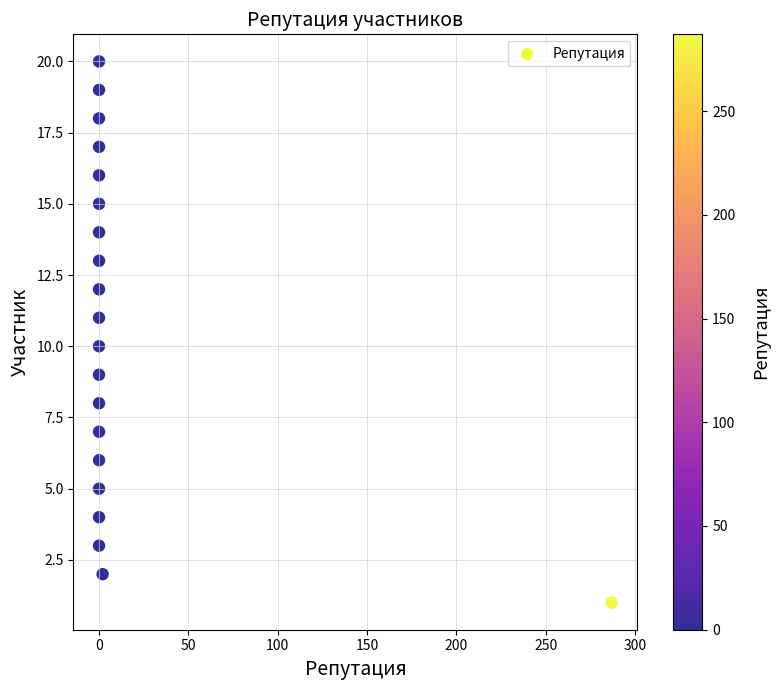

What is the range of X values (max minus min)?

287